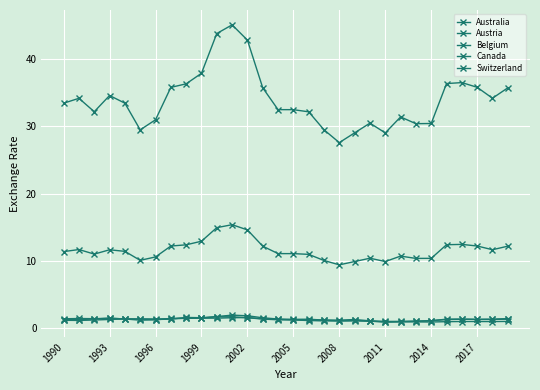

Is this an area chart (filled region under the line)?

No